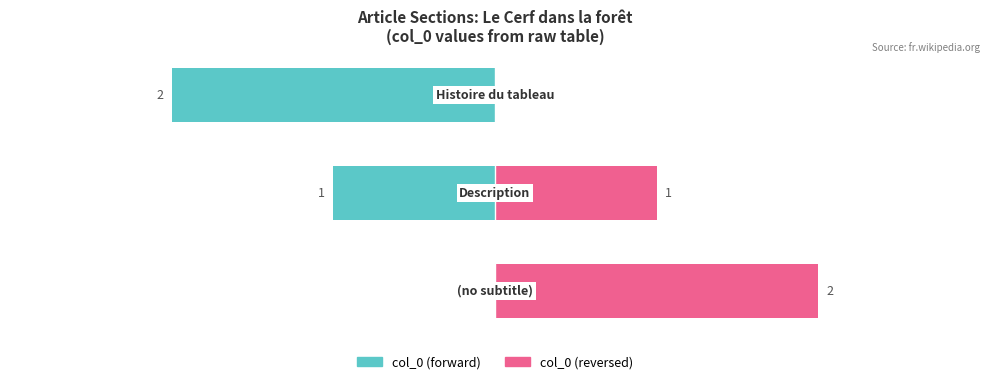

List the series in order of their overall mean, highest first.

col_0 (reversed), col_0 (forward)